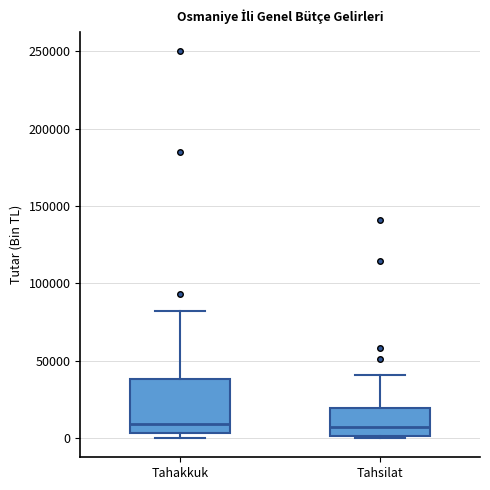

Where is the upper edge of the box for Tahakkuk on the y-axis? The values are not printed on the chart, so give them approximately, as read against the axis.

40000